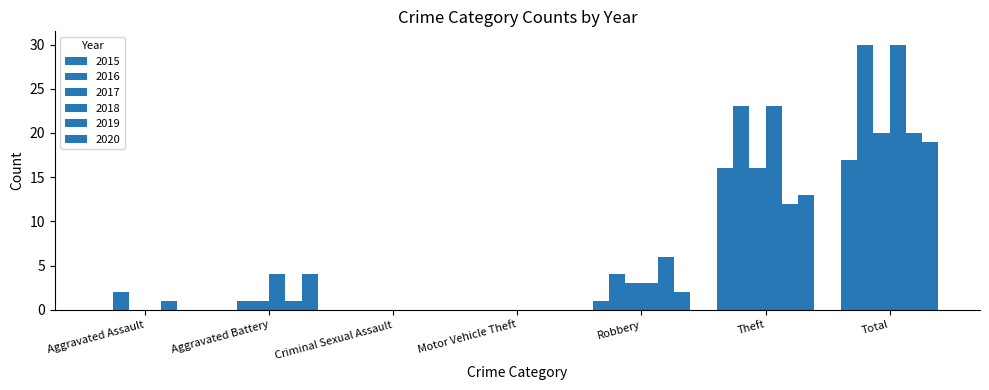

Which series has the largest range (max minus min)?

2016